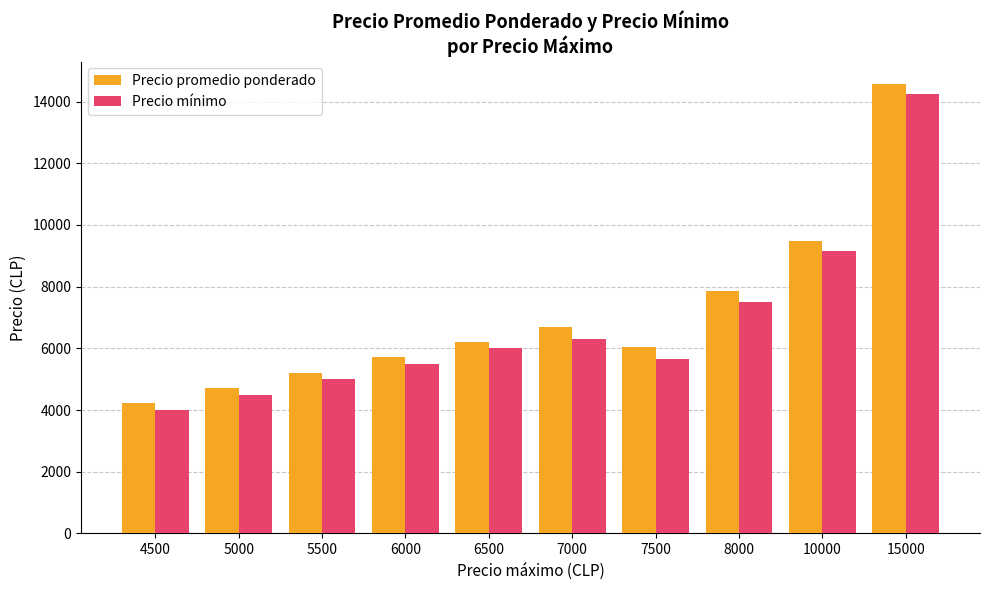

The Precio mínimo series shows 9414 at 7000. True or false?

False